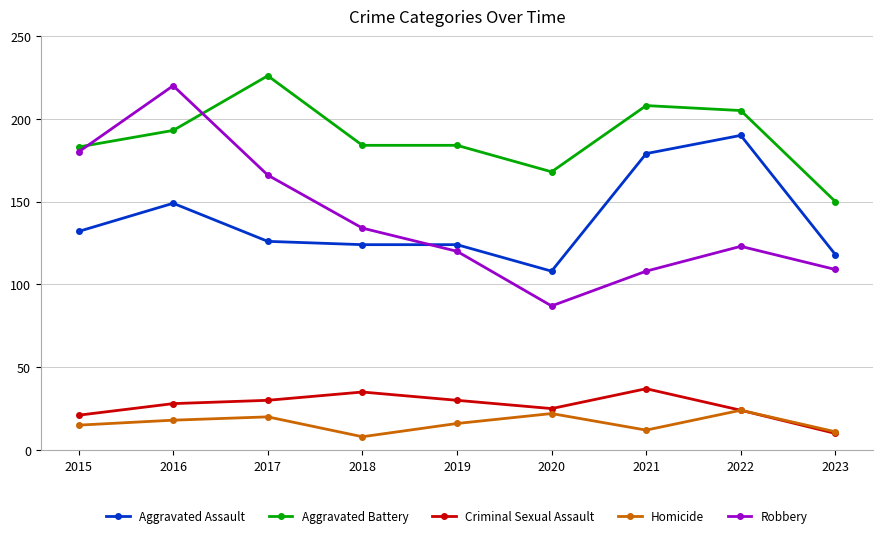

How many values in the Aggravated Battery series are below 184?

3